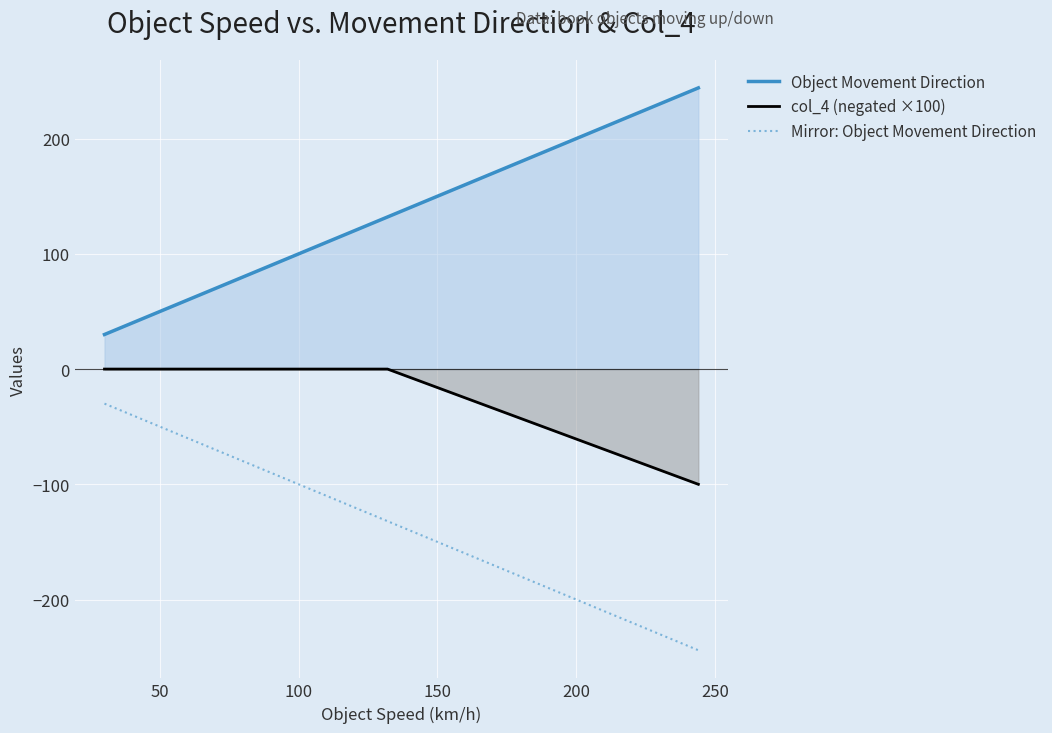

What is the difference between the maximum and minimum values in the Object Movement Direction series?

214